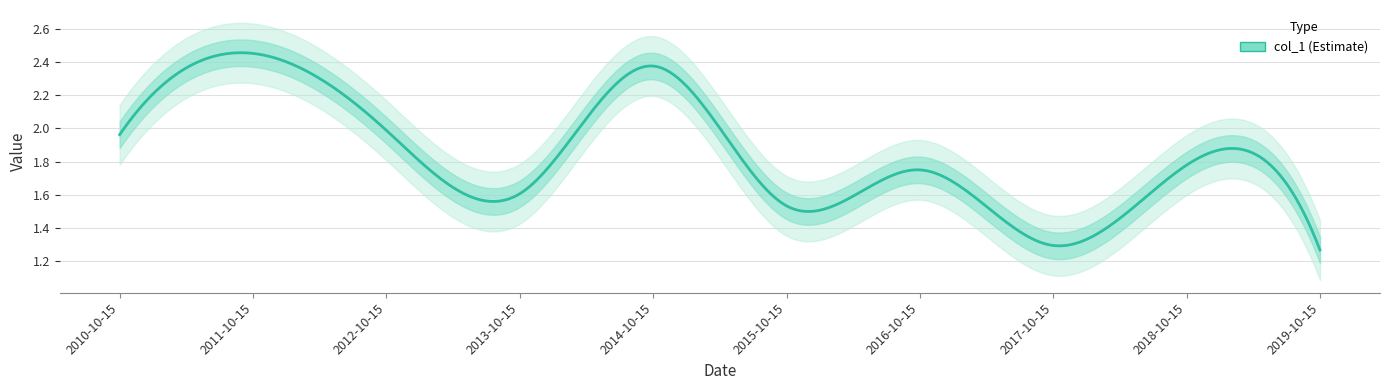

Is this an area chart (filled region under the line)?

No